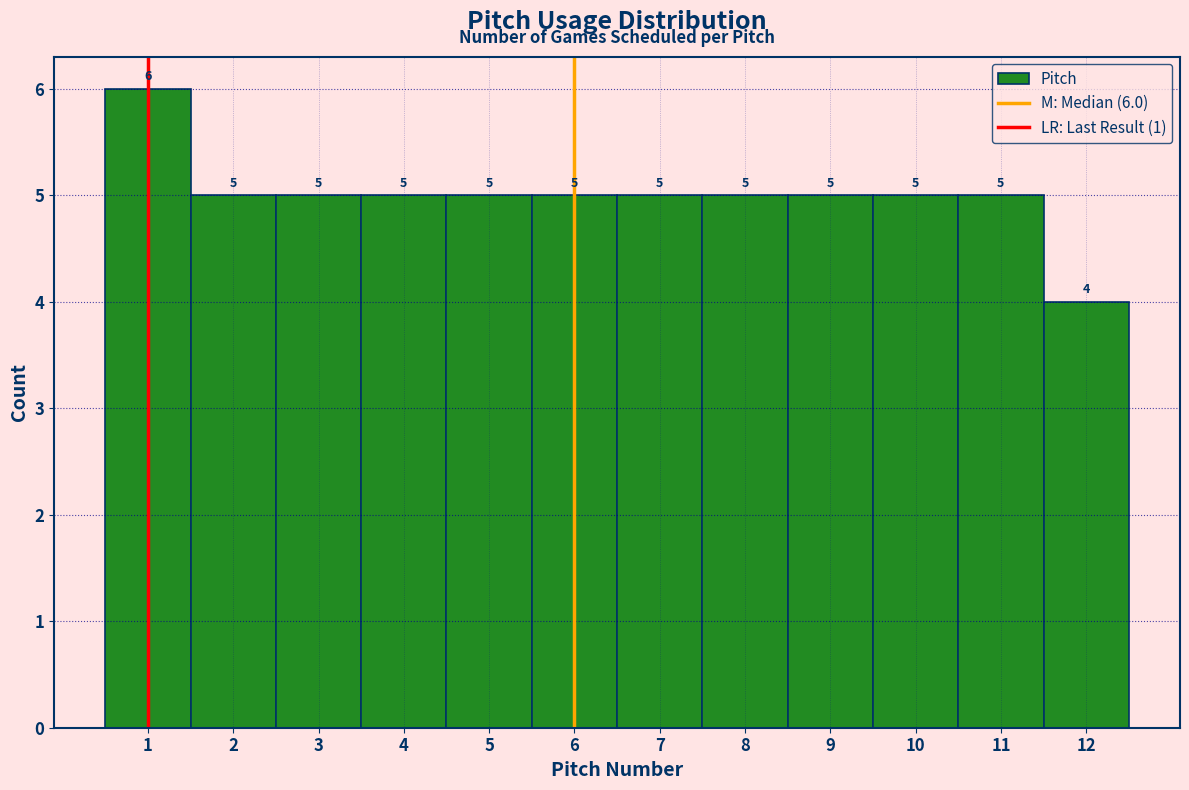

Over which range of the x-axis is the bar tallest?

0.5 to 1.5